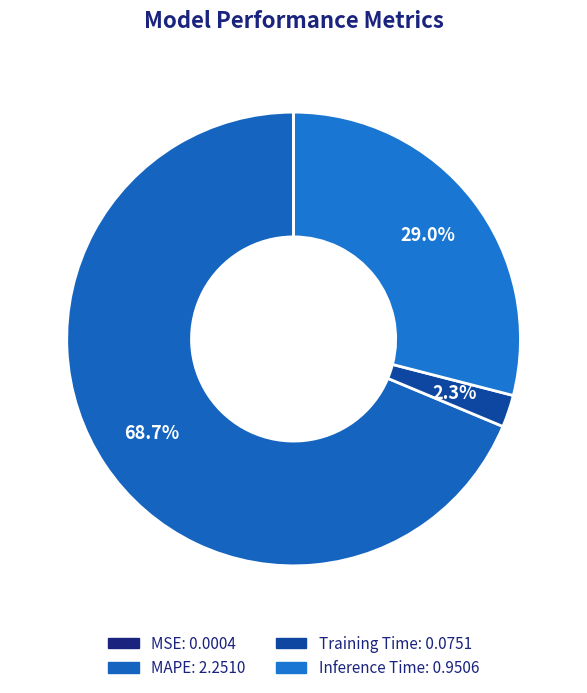

Between Inference Time and Training Time, which is larger?

Inference Time